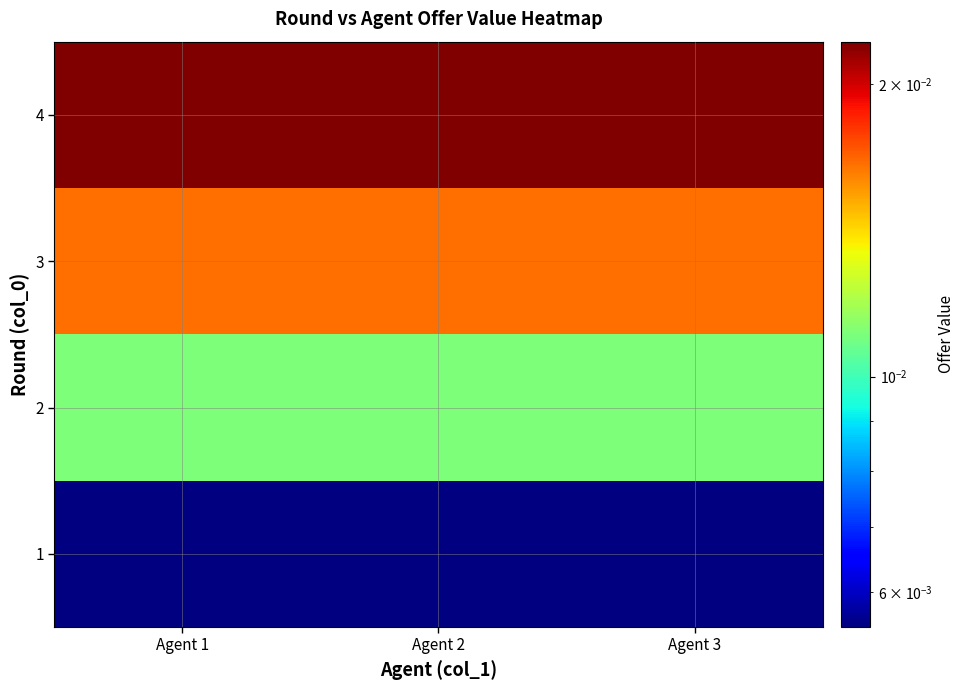

At how many categories does at least one series exceed 0?

3